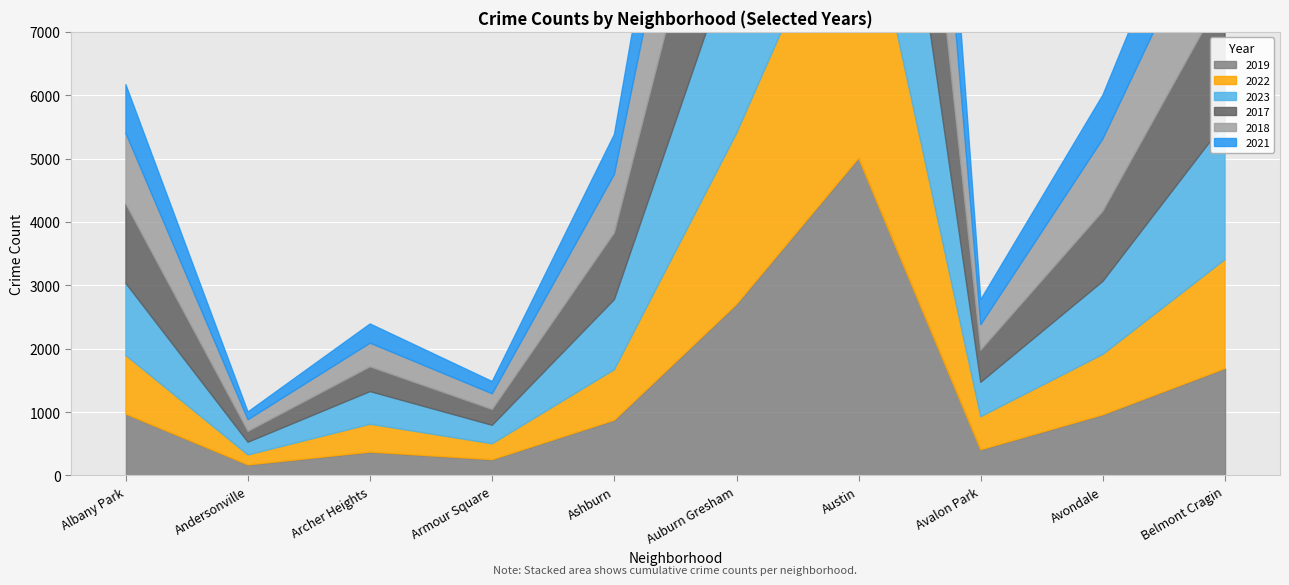

How many lines are shown in the chart?

6